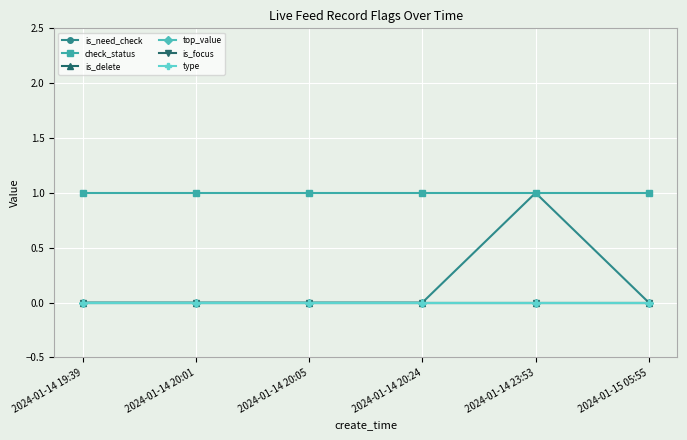

Reading left to right, transcribe all the data shown in this chart.

is_need_check: 0	0	0	0	1	0
check_status: 1	1	1	1	1	1
is_delete: 0	0	0	0	0	0
top_value: 0	0	0	0	0	0
is_focus: 0	0	0	0	0	0
type: 0	0	0	0	0	0